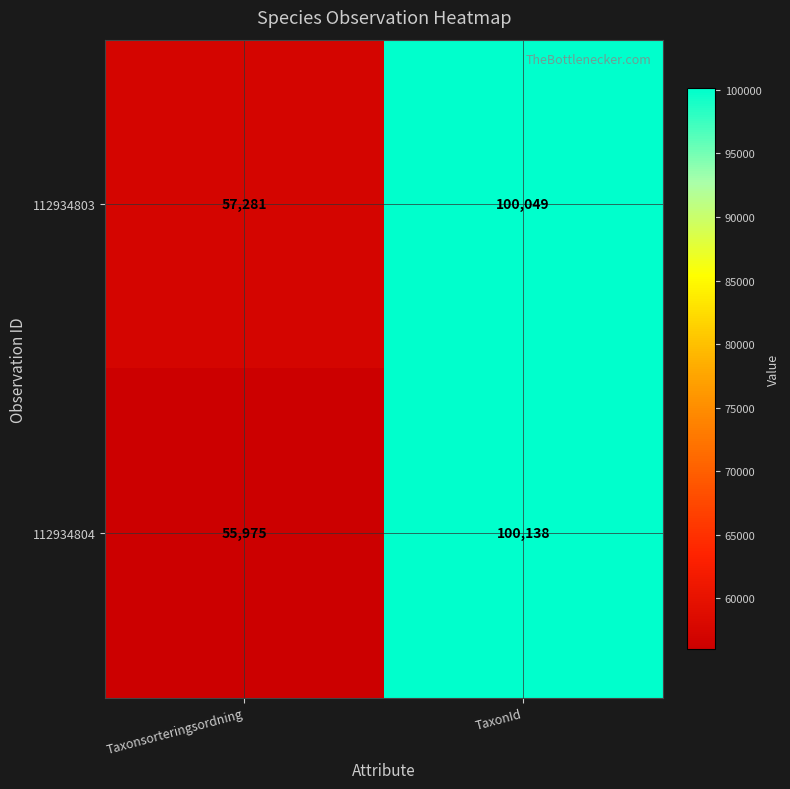

Reading left to right, transcribe all the data shown in this chart.

112934803: Taxonsorteringsordning=57281	TaxonId=100049
112934804: Taxonsorteringsordning=55975	TaxonId=100138